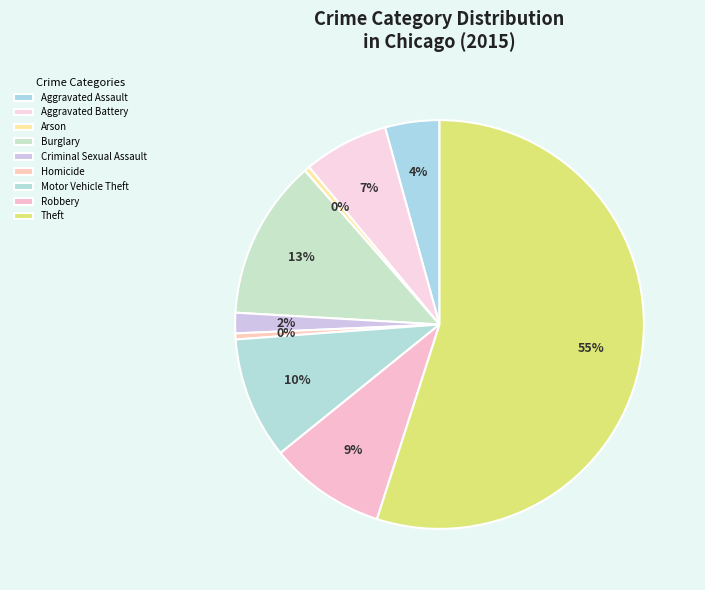

Is there any slice that represents more than half of the pie?

Yes